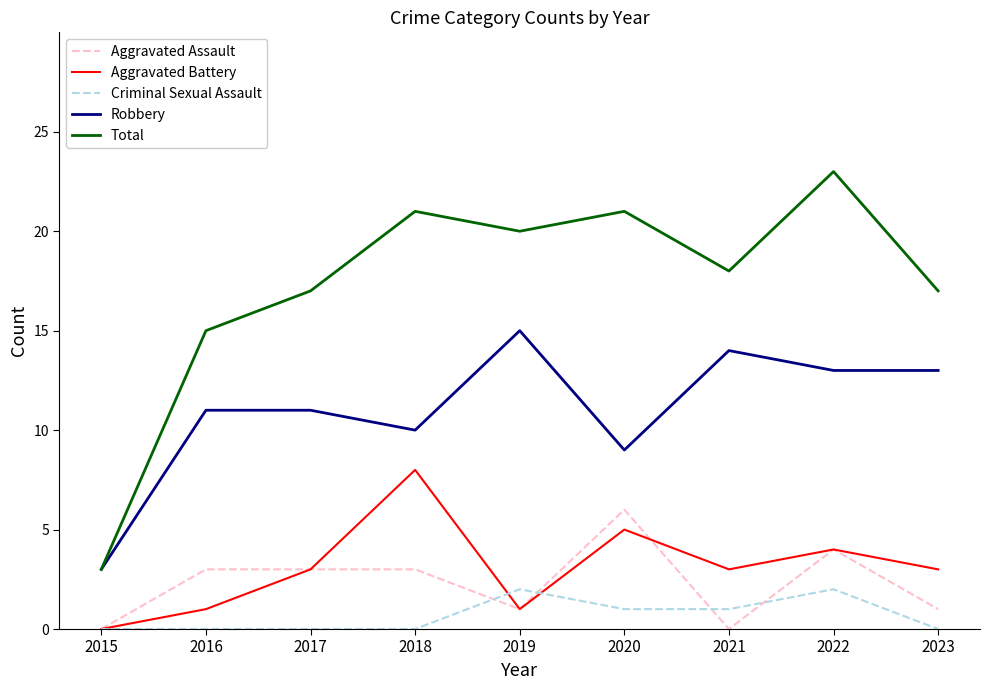

What is the spread (max minus min) of values at 2017?

17